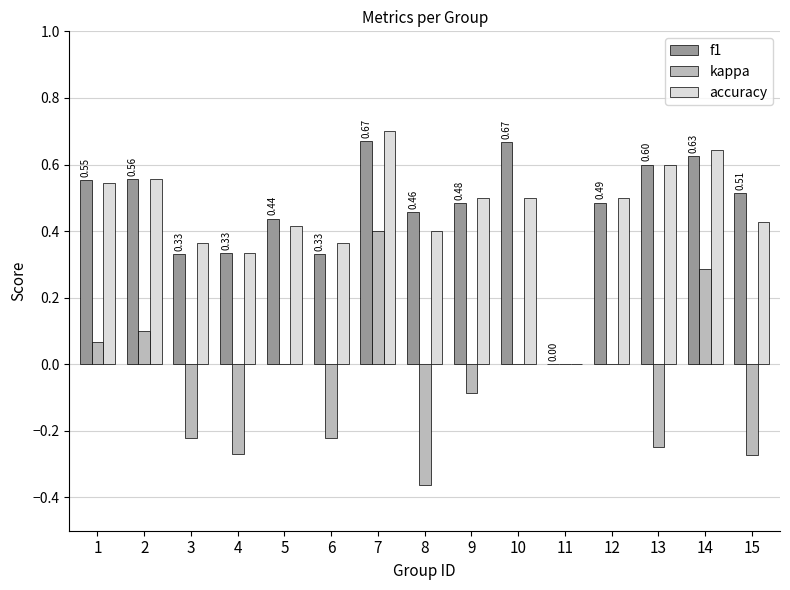

Are the bars grouped side by side (vs. stacked)?

Yes